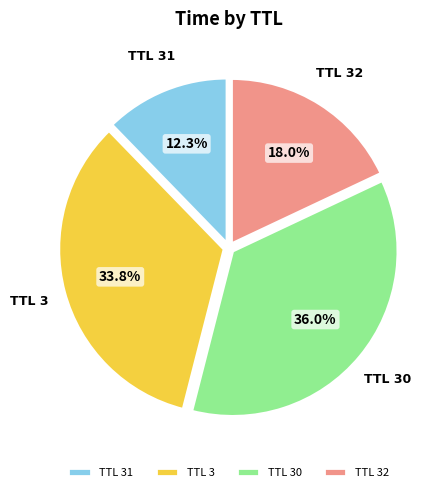

Combined, do TTL 31 and TTL 30 account for over 50%?

No